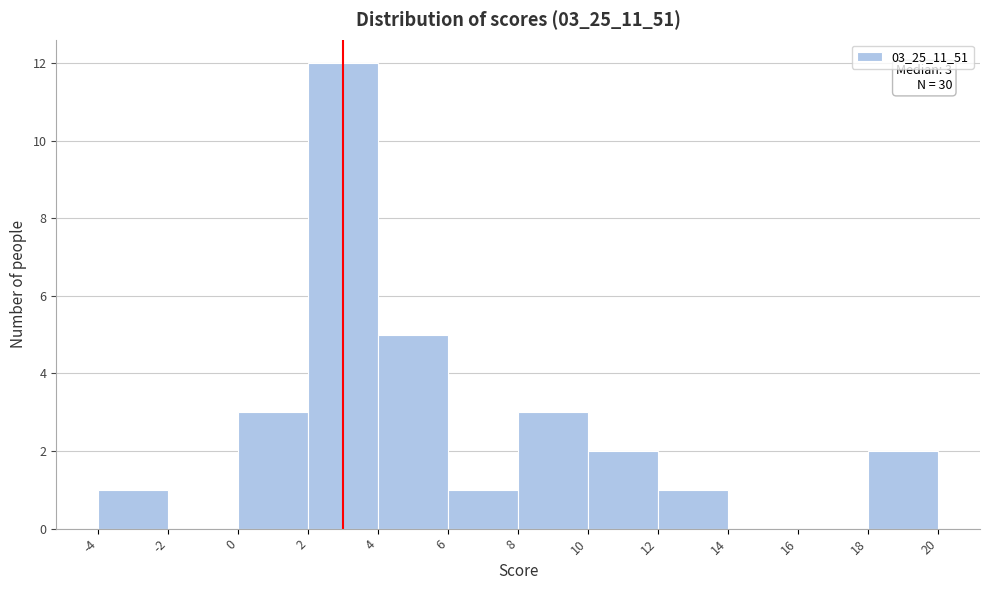

Which range on the x-axis has the tallest bar?

2 to 4